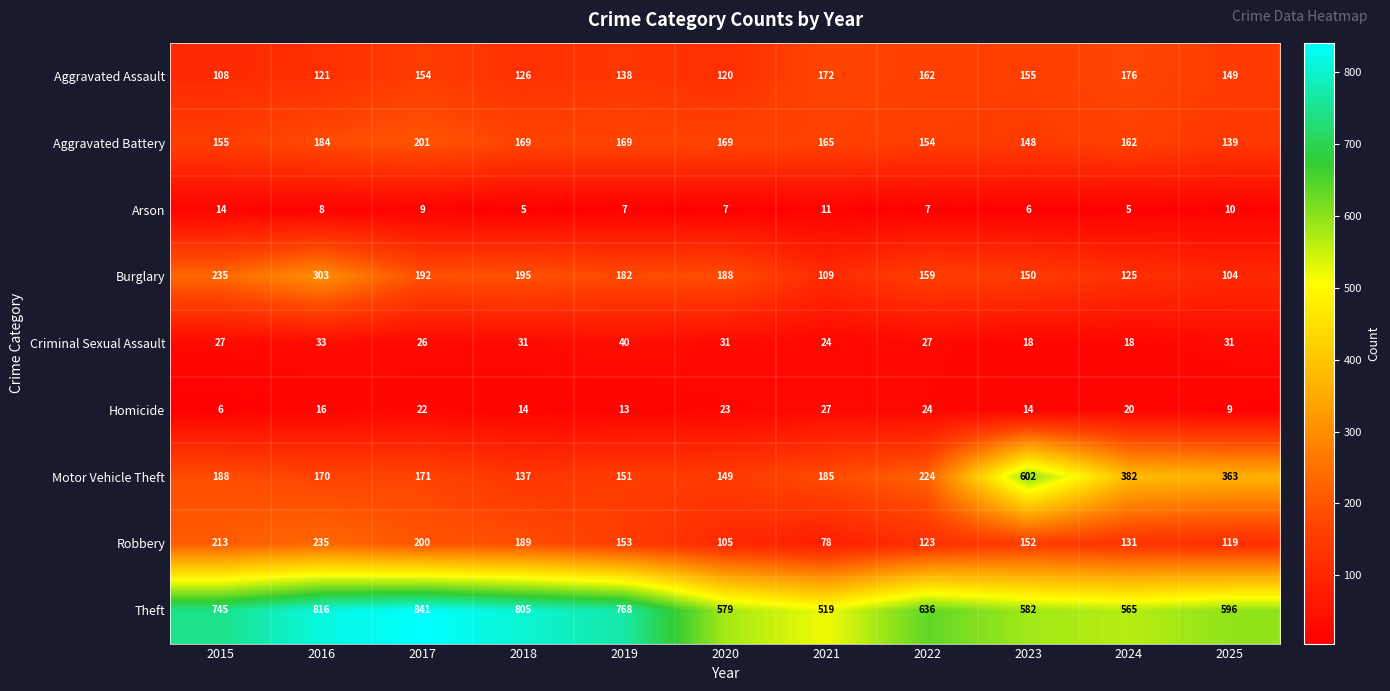

The value of Aggravated Assault at 2016 is 121. True or false?

True